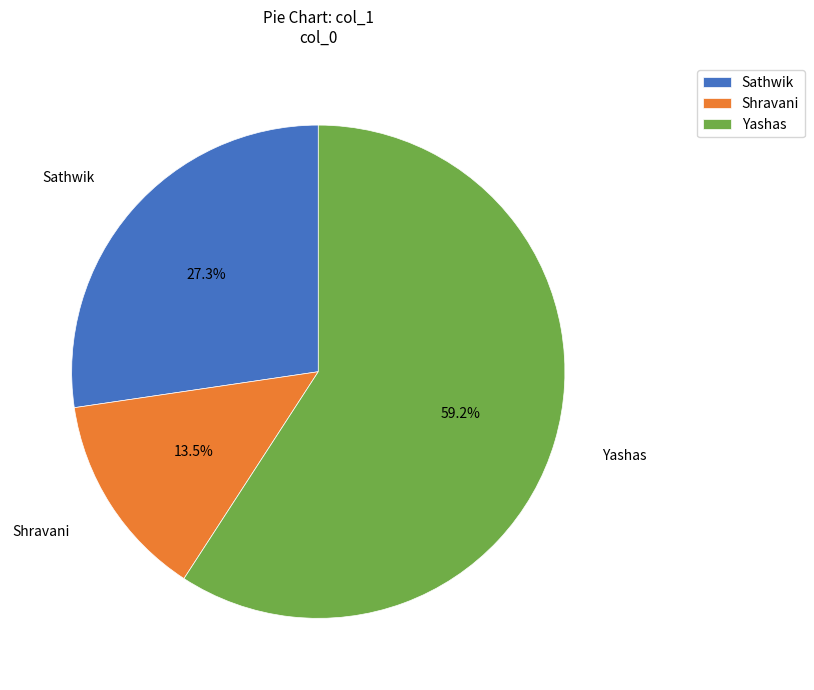

How many segments does this pie chart have?

3